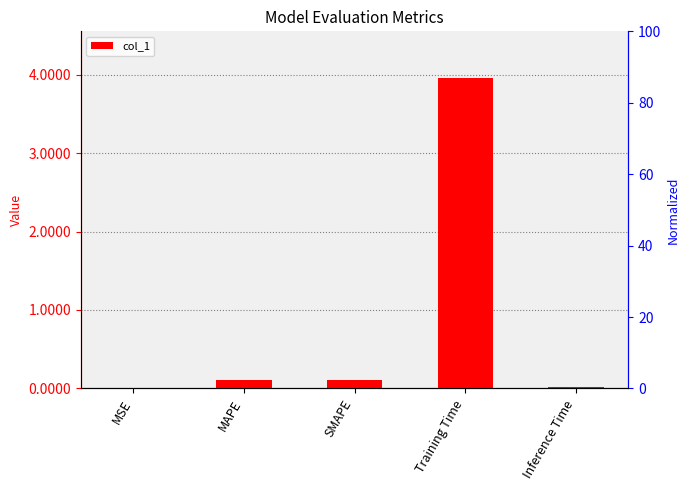

What is the maximum value shown in the chart?

4.0